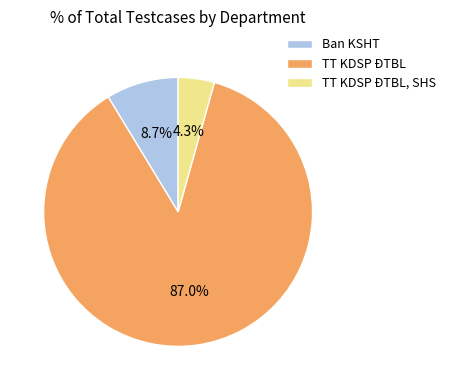

To the nearest percent, what is the difference between the largest and smallest slice percentages?

83%